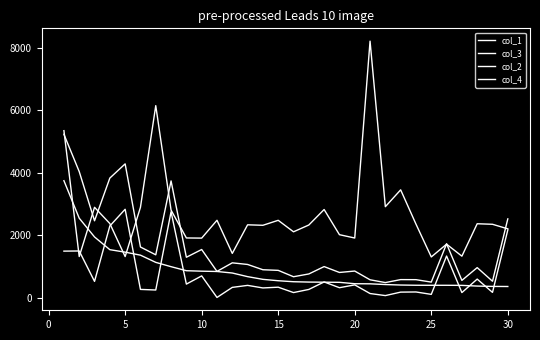

How many lines are shown in the chart?

4